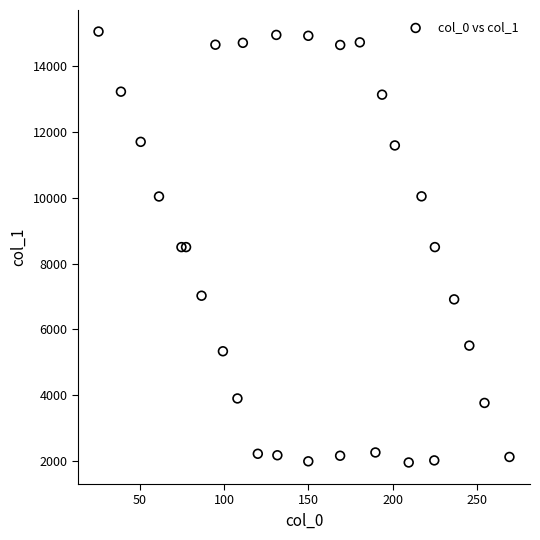

What is the range of Y values (max minus min)?

13116.1